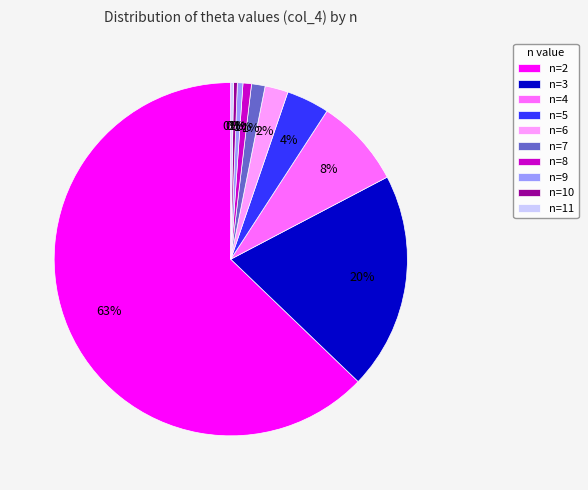

What is the largest slice in the pie chart?

n=2